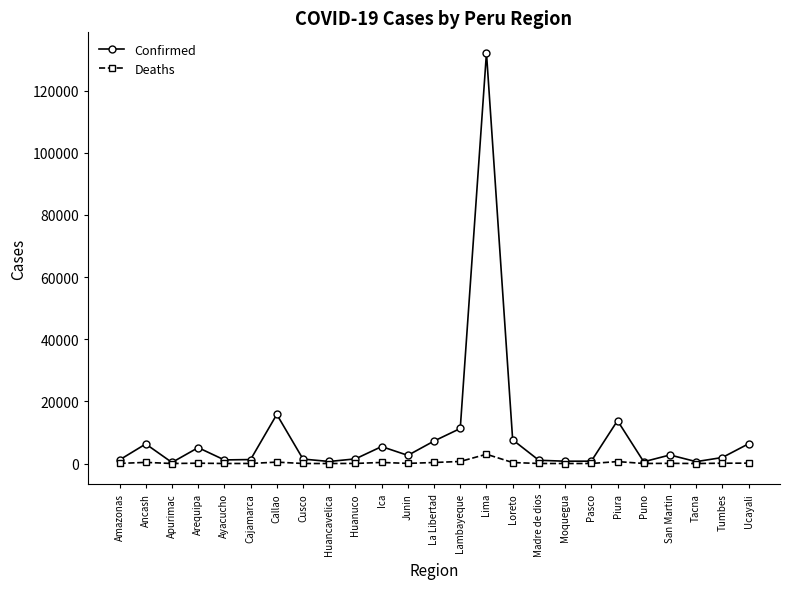

Which series changed the most between Lambayeque and Piura?

Confirmed